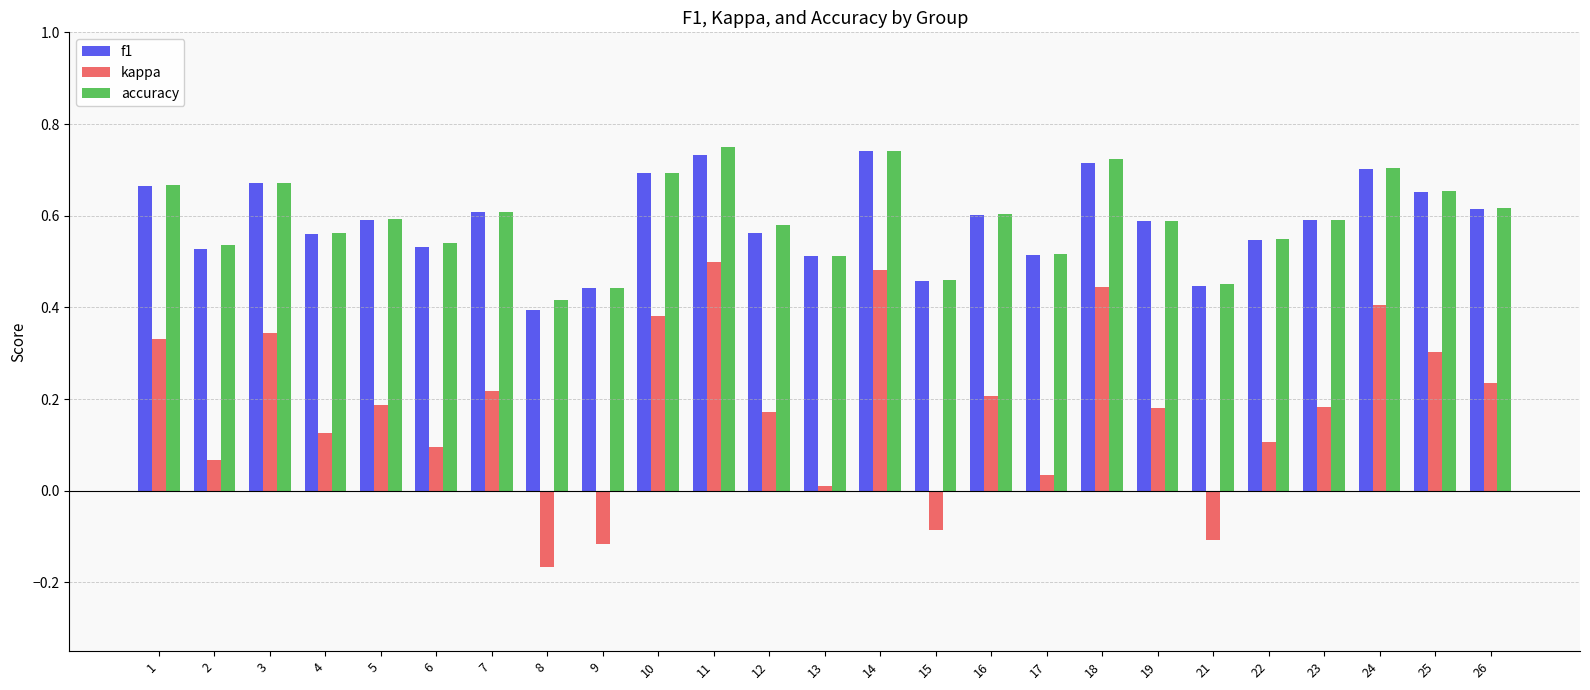

Between 14 and 15, which series saw the biggest shift?

kappa